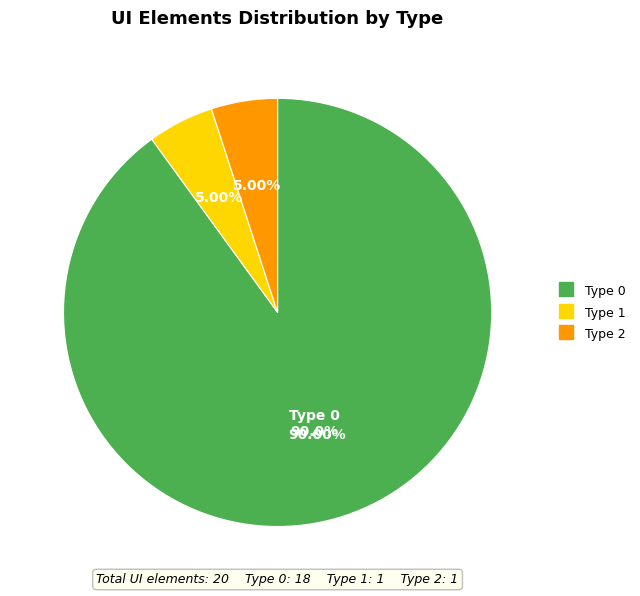

Does 1 represent more than half of the total?

No